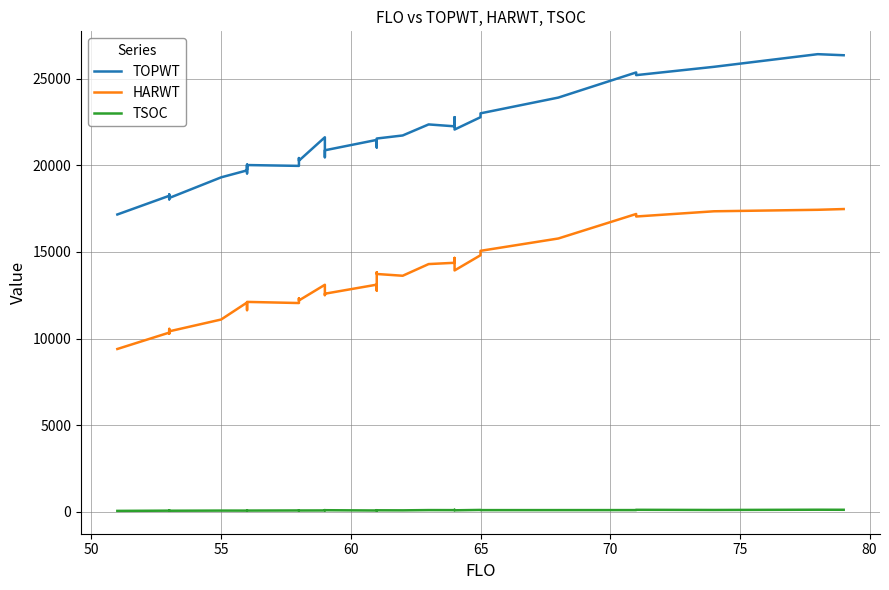

How many series are shown in this chart?

3